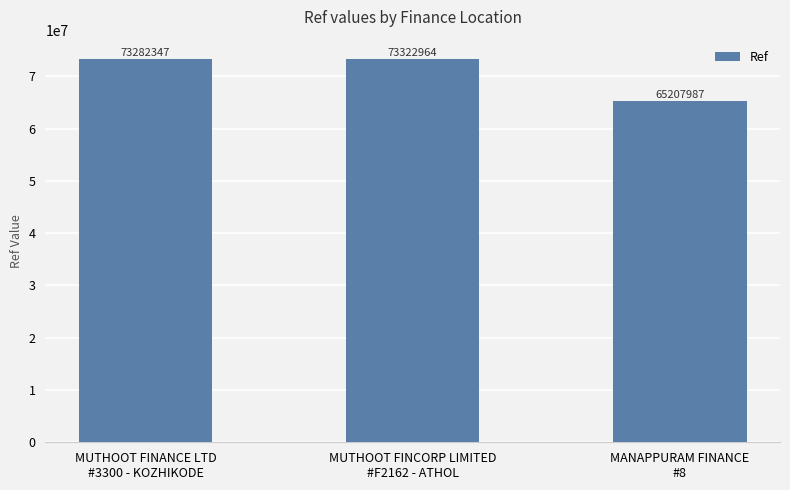

What is the sum of all values?

211813298